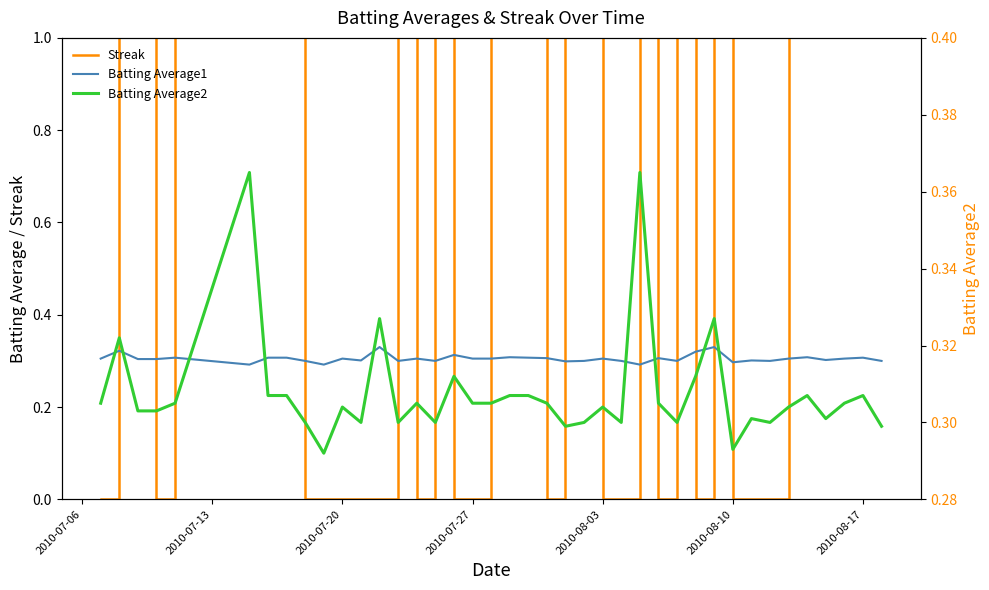

At which label does Batting Average1 reach its minimum?

2010-08-10